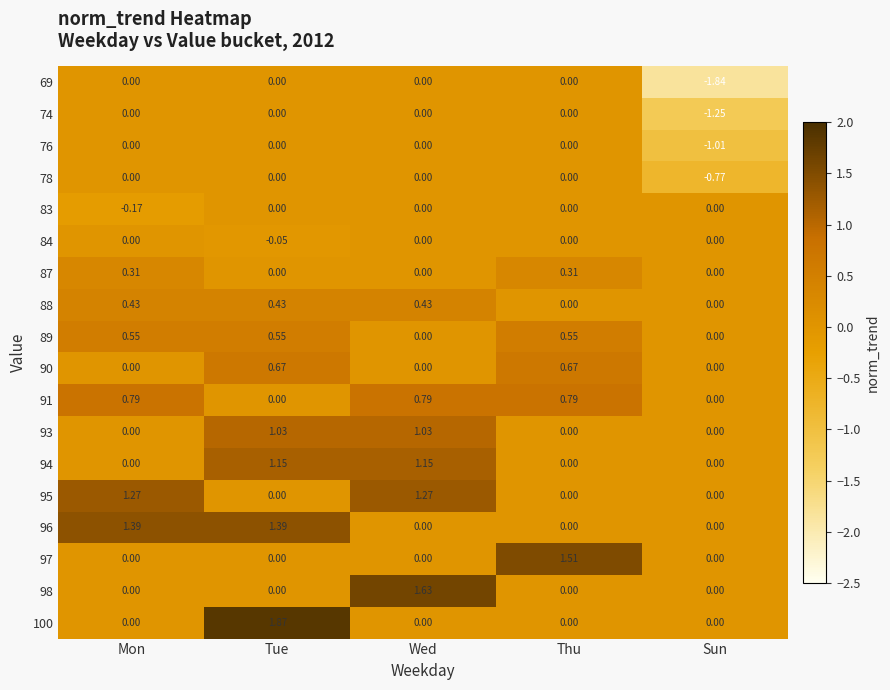

What is the difference between the highest and lowest values at Sun?

1.8